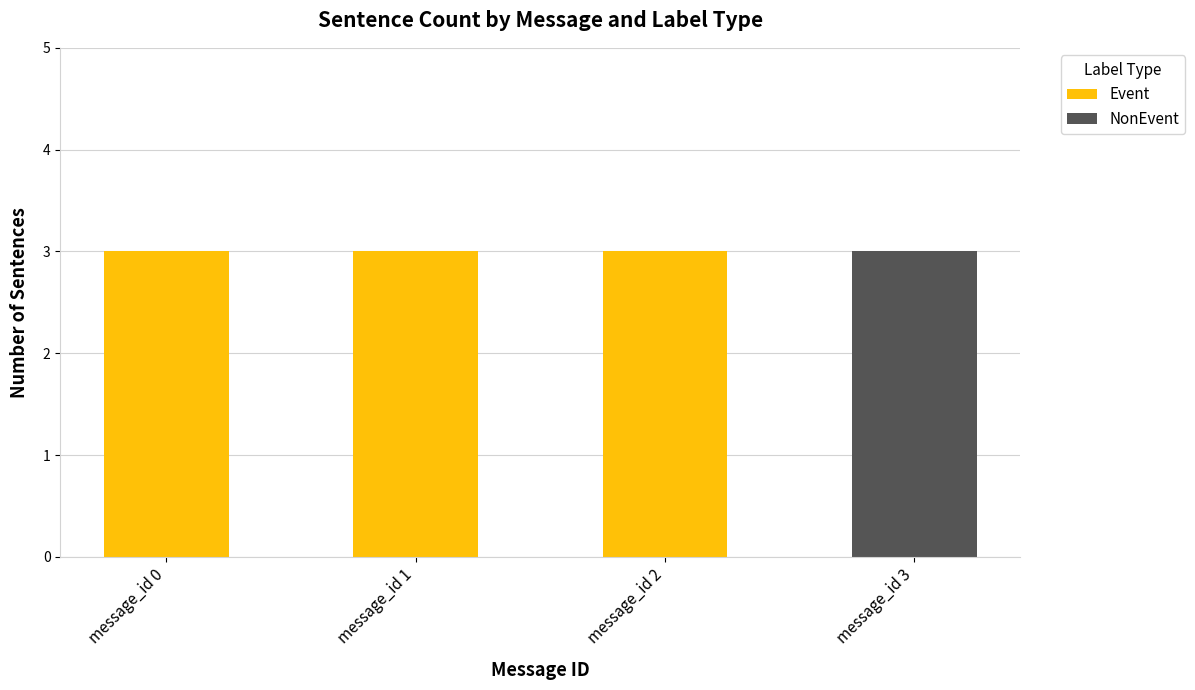

Are the bars grouped side by side (vs. stacked)?

No